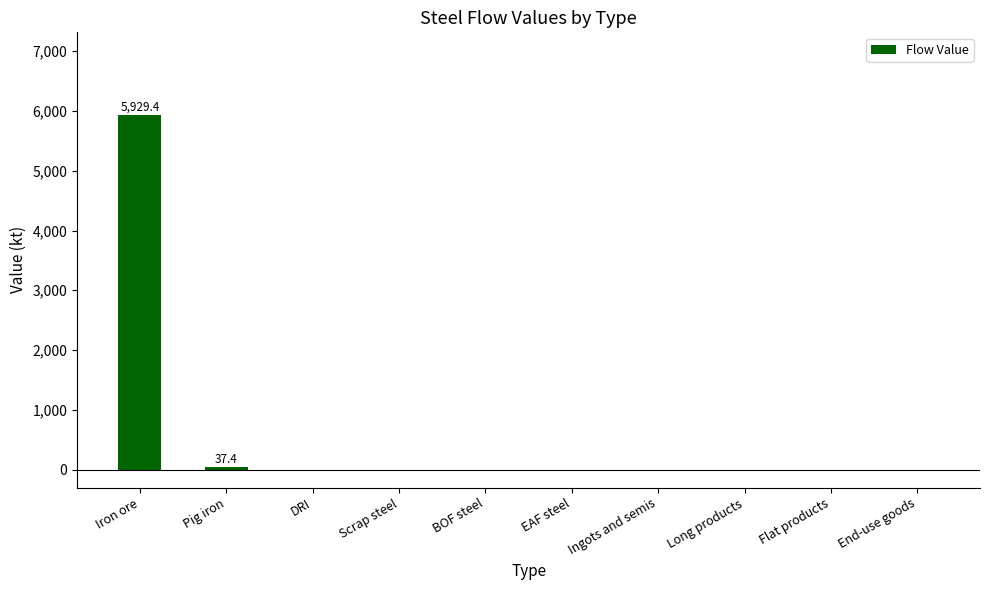

Between Pig iron and Iron ore, which is larger?

Iron ore